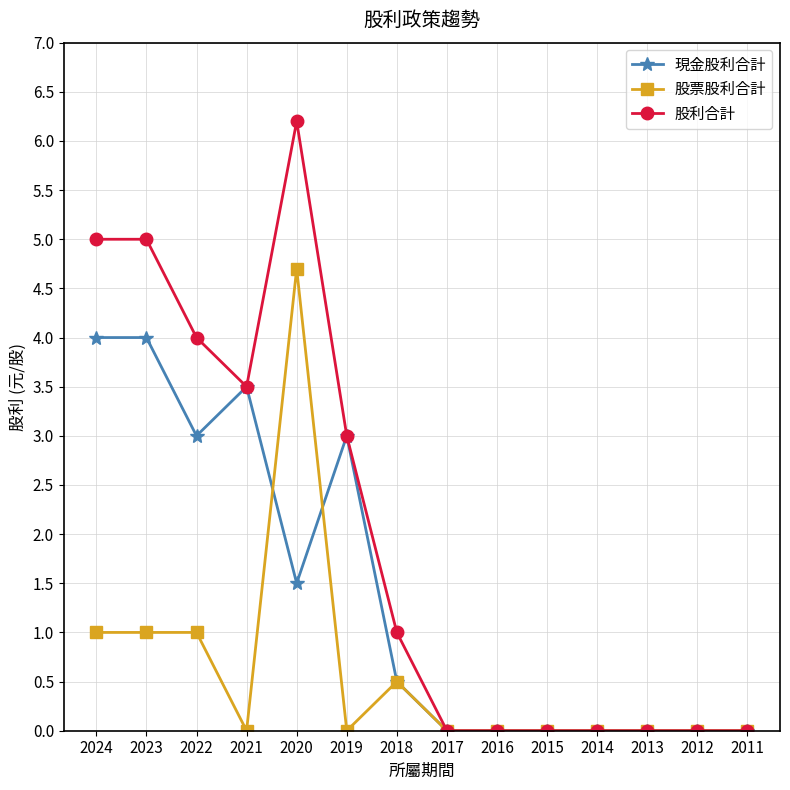

How many data points in 股利合計 are less than 1?

7